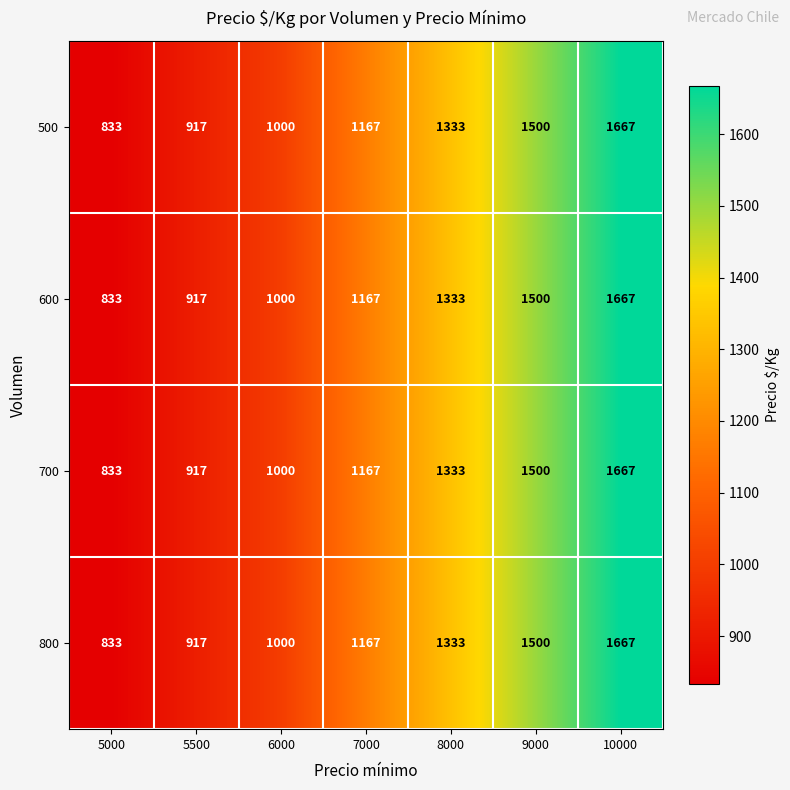

Count the number of data series in this chart.

4